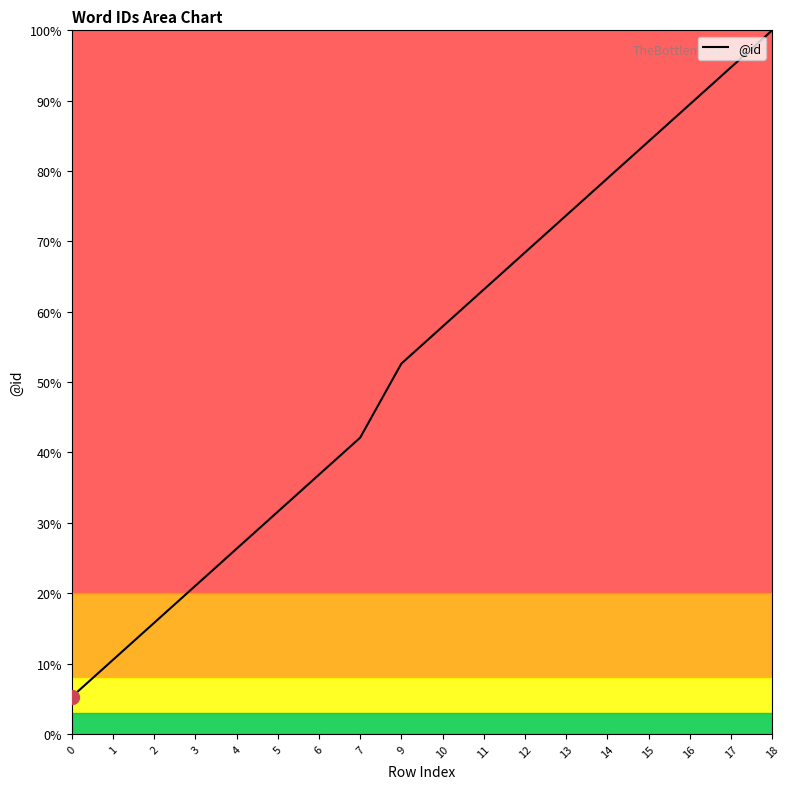

The chart shows a value of 20.6 at 5. True or false?

False